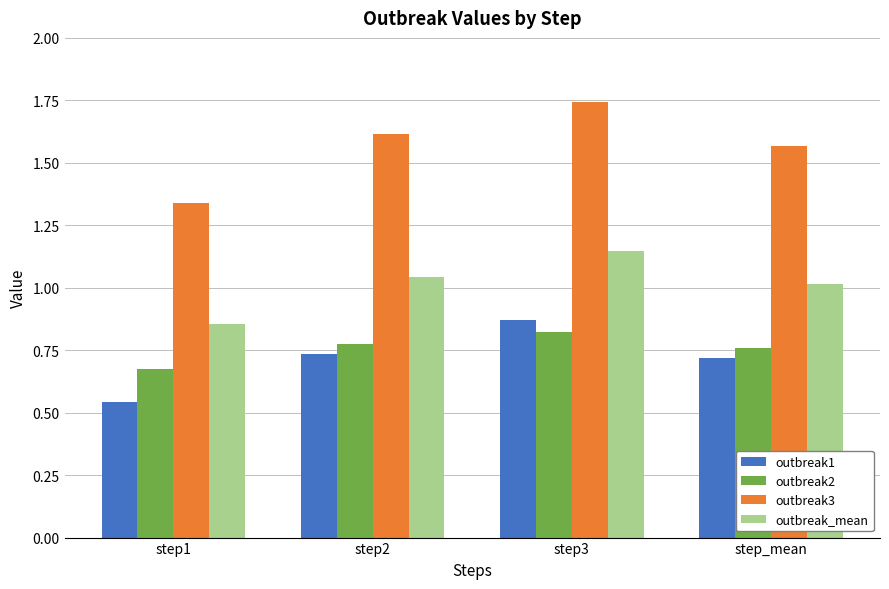

Is the value of outbreak3 at step1 greater than the value of outbreak_mean at step2?

Yes